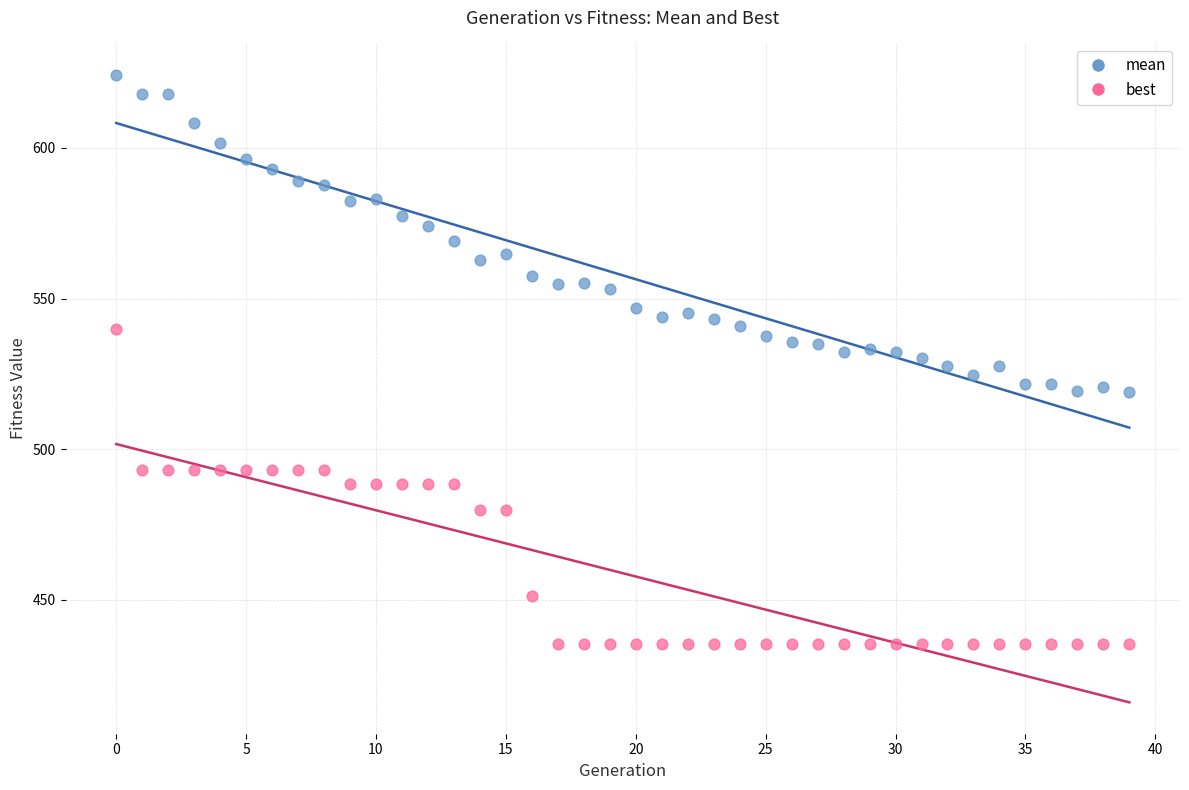

Which series reaches the maximum Y coordinate?

mean